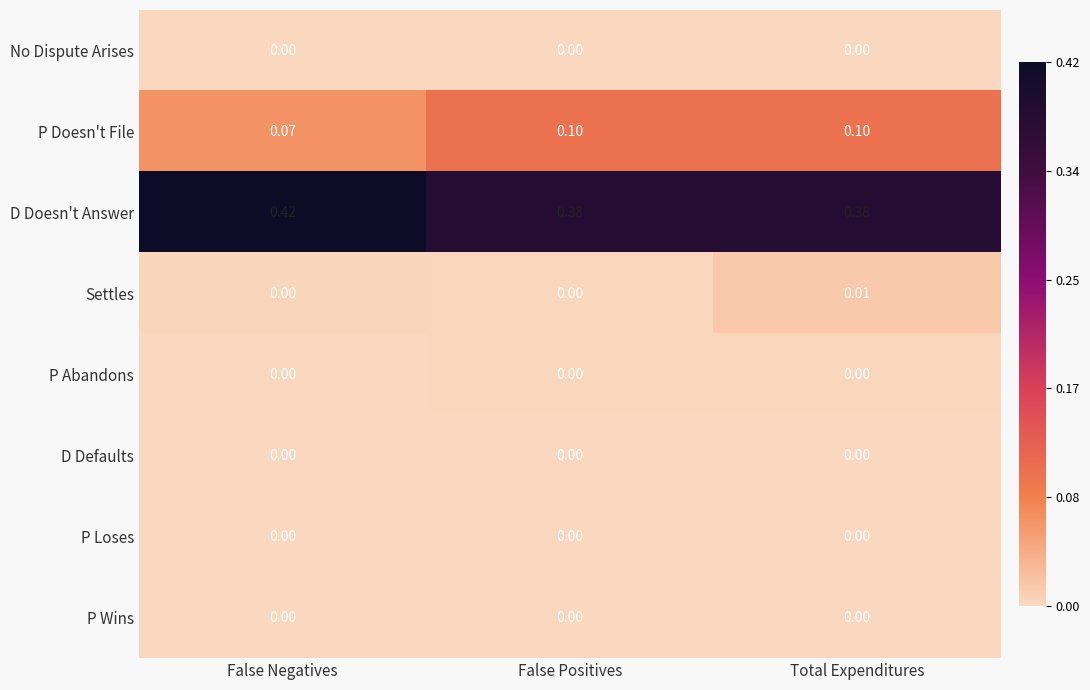

Which series has the widest spread of values?

D Doesn't Answer